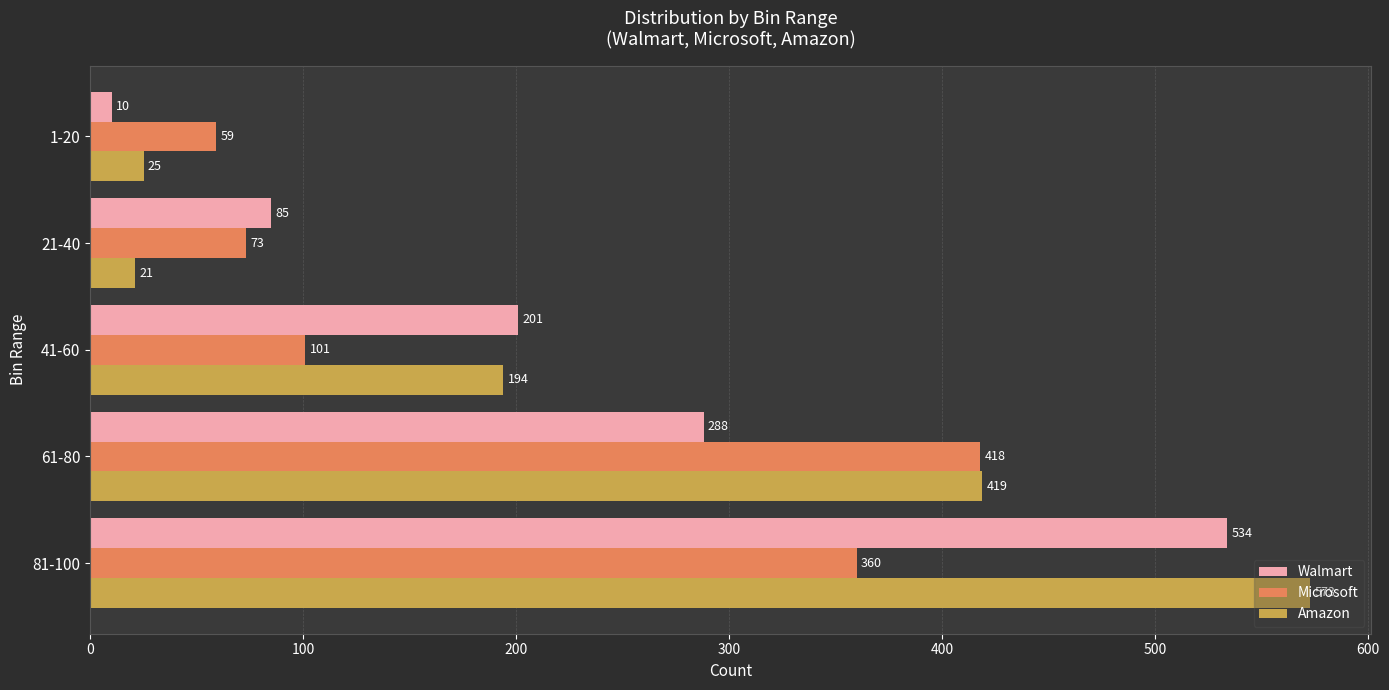

Which series has the widest spread of values?

Amazon